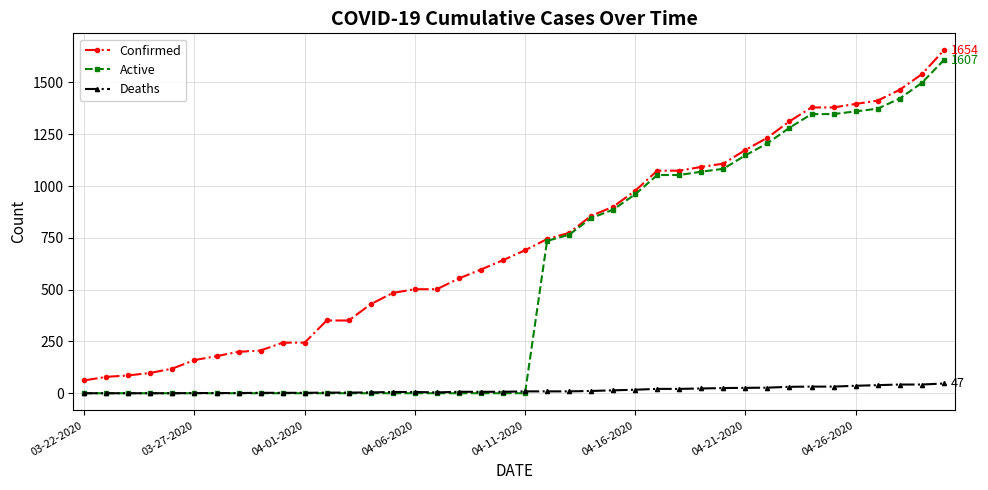

Which series has the largest total across all categories?

Confirmed